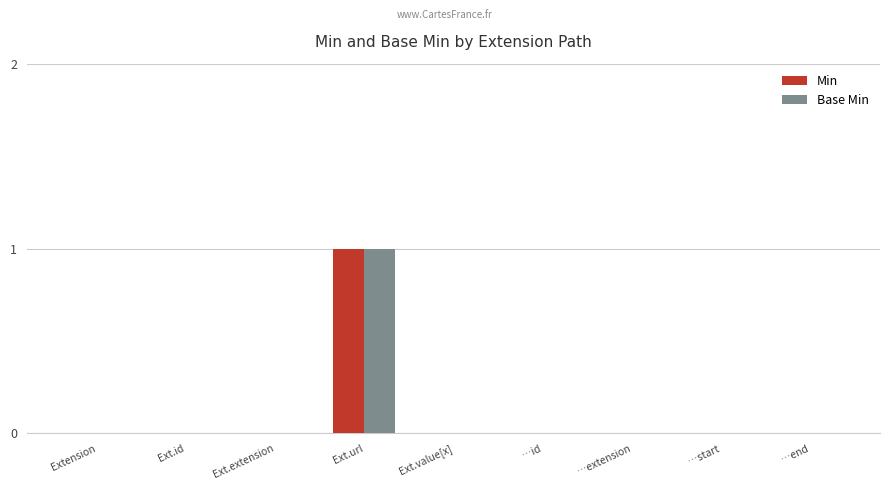

Are the bars horizontal?

No